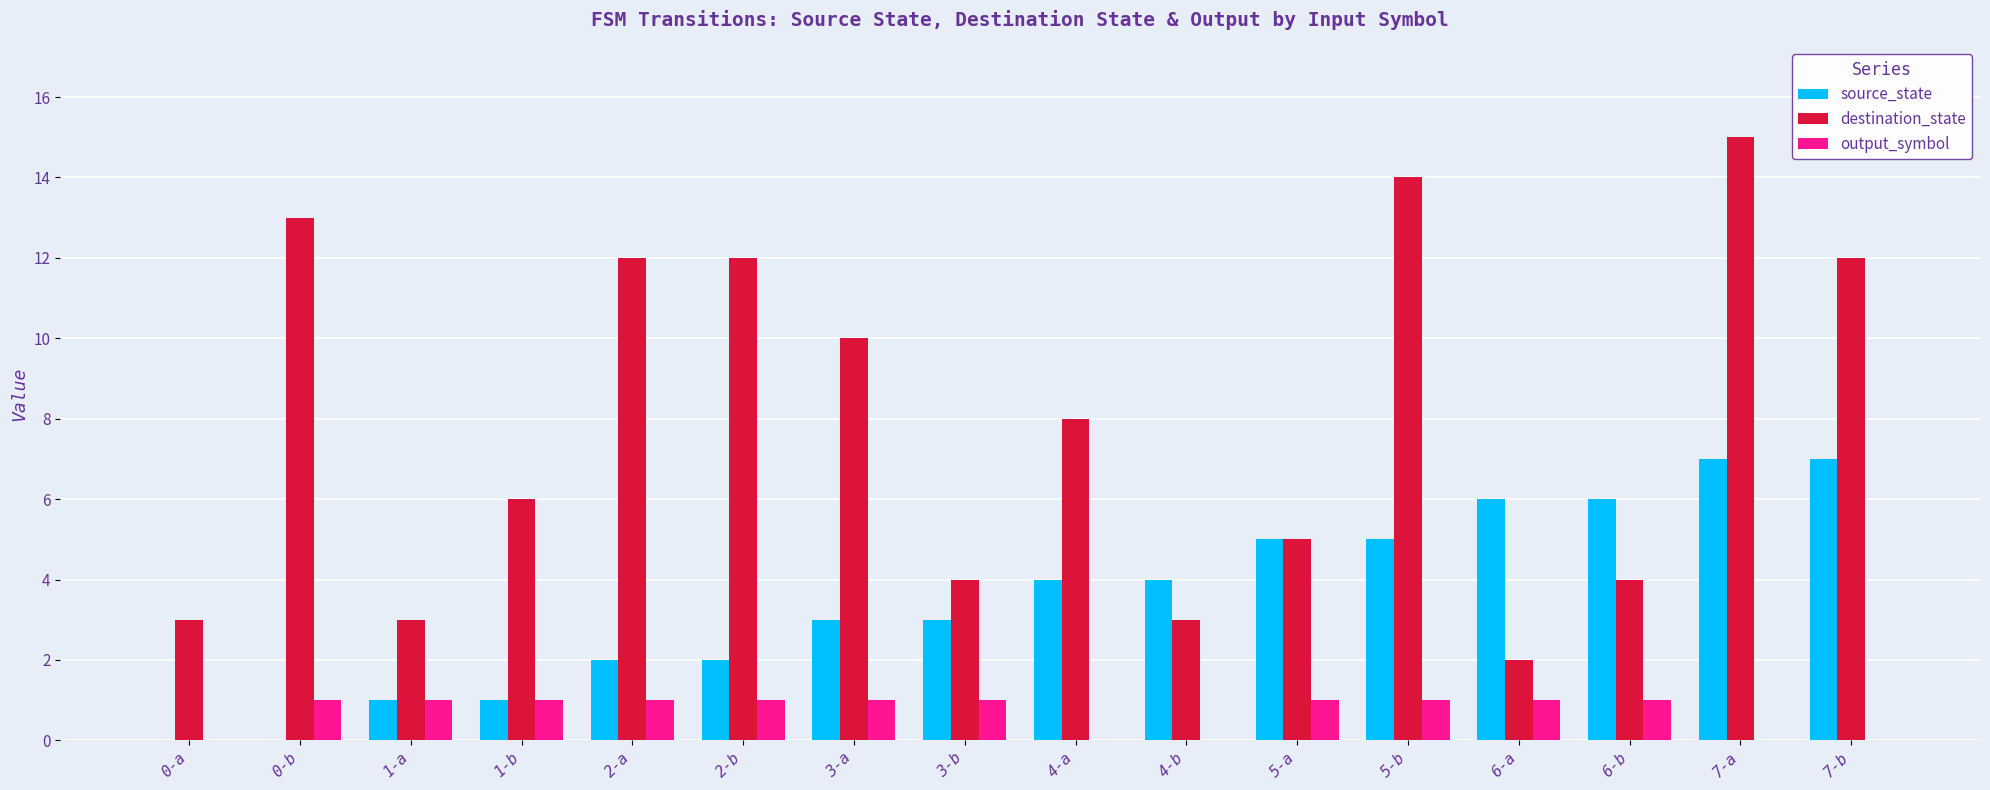

What is the total value across all series at 5-b?

20